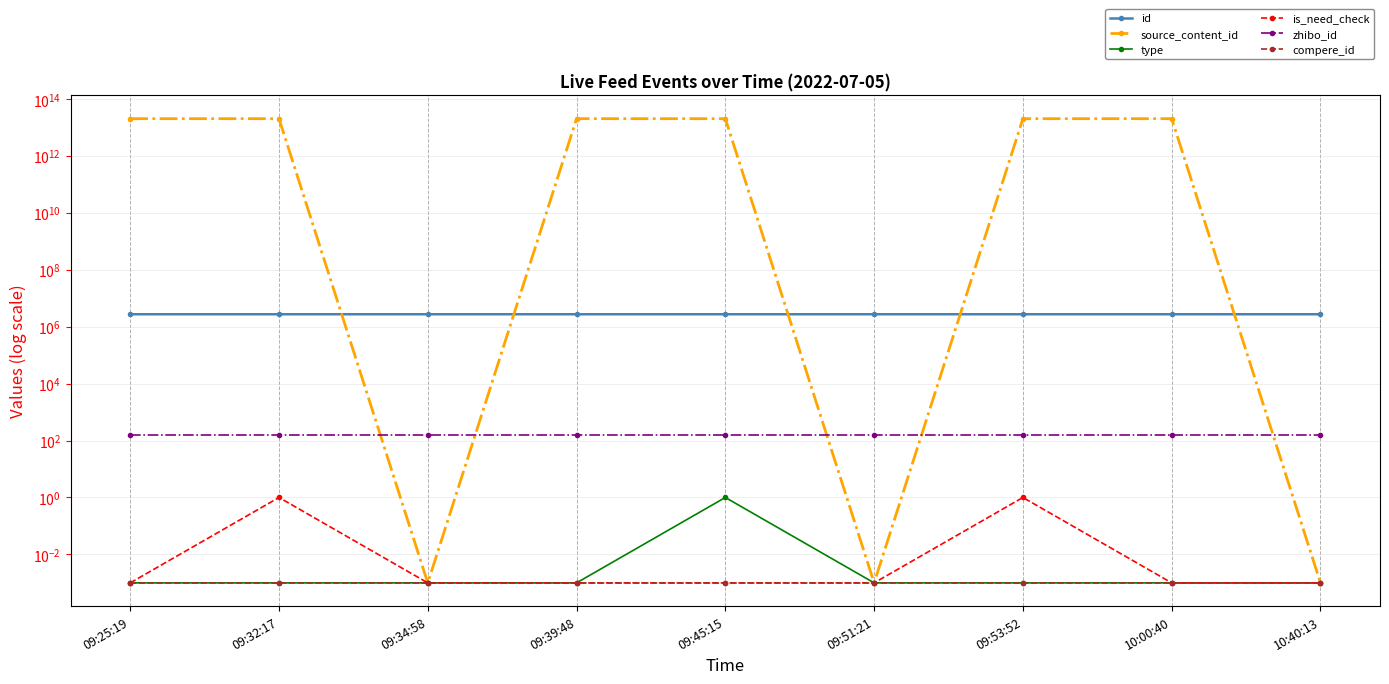

What is the label of the 2nd point from the right?

10:00:40